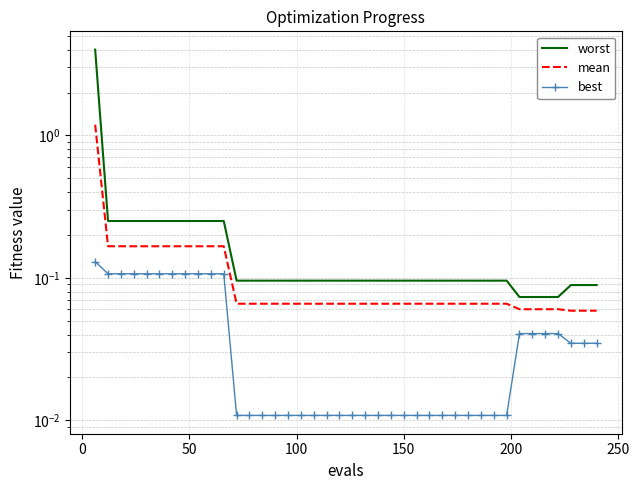

True or false: best and worst cross at least once.

False